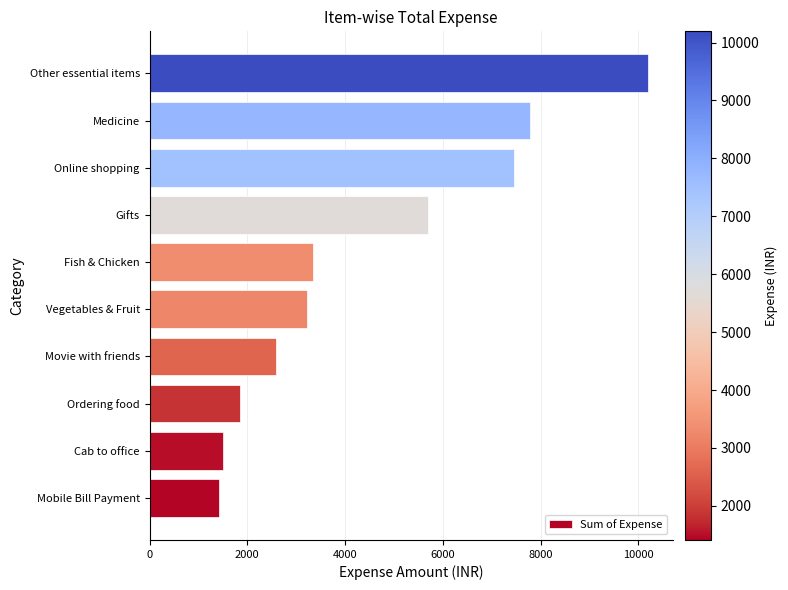

Reading bottom to top, extract all data points from this chart.

Mobile Bill Payment=1411.3	Cab to office=1510.9	Ordering food=1857.0	Movie with friends=2586.0	Vegetables & Fruit=3217.0	Fish & Chicken=3342.0	Gifts=5688.0	Online shopping=7464.0	Medicine=7775.0	Other essential items=10194.1